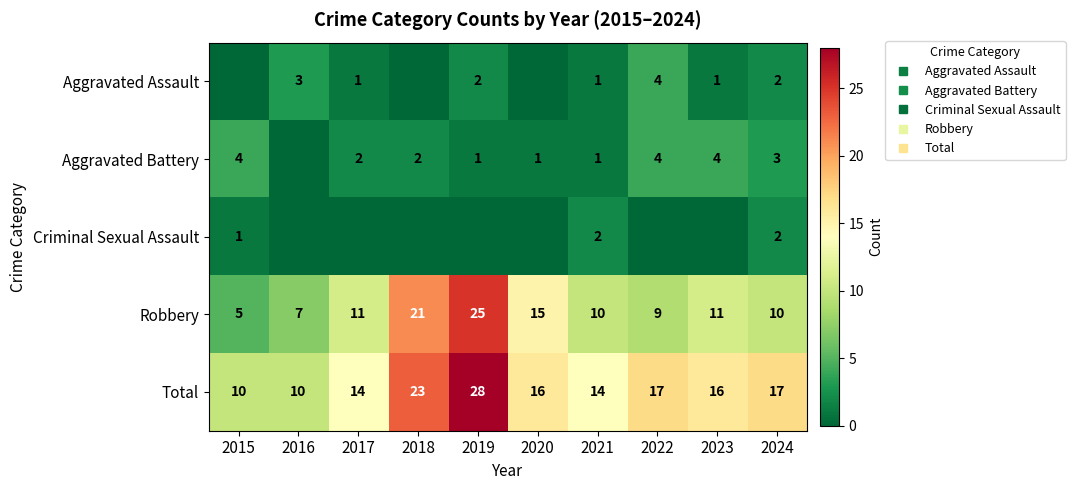

Where does the Total series first go above 16?

2018